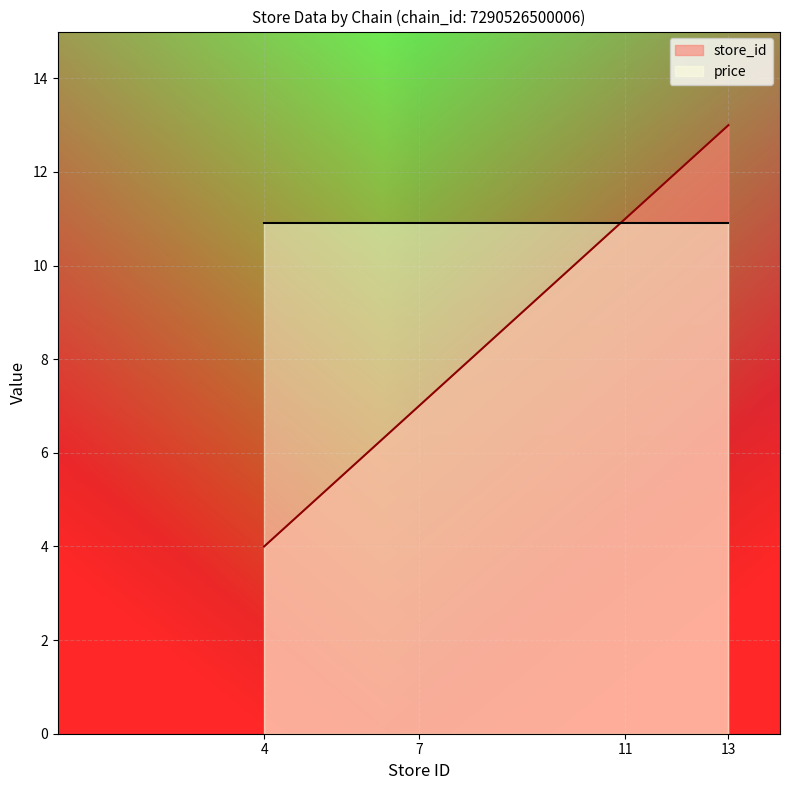

True or false: the data shows 18 at 11.

False